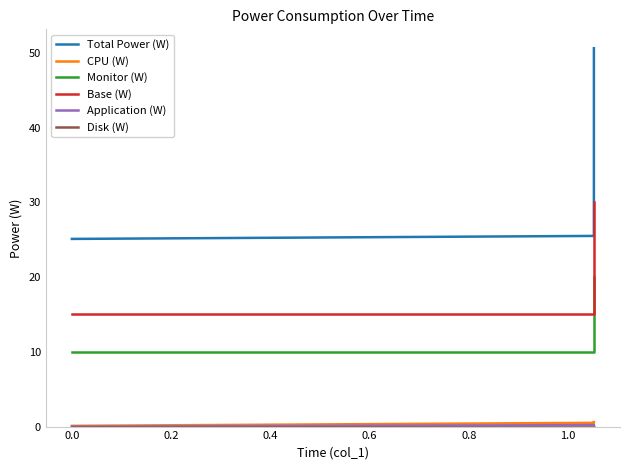

How many data points does each series have?

3